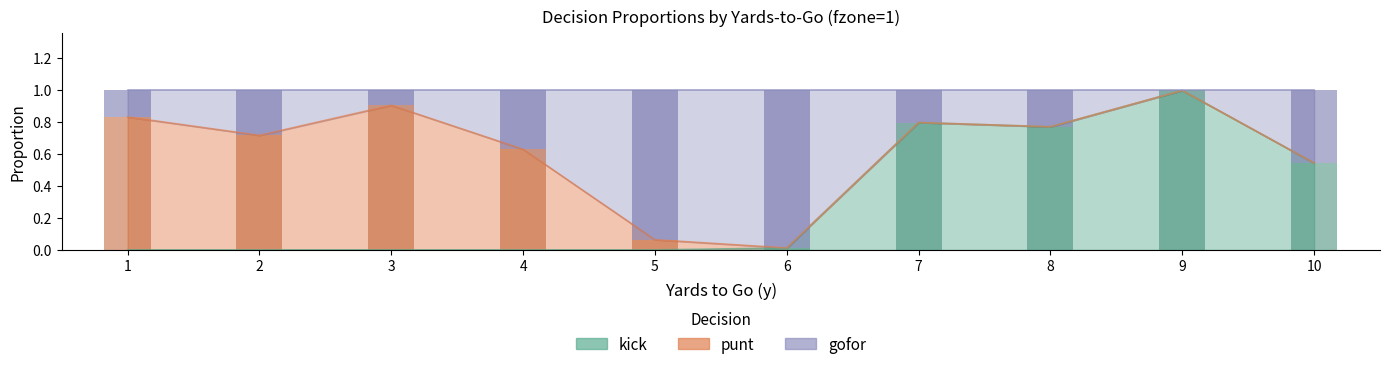

What is the value of the kick bar at the 7th from the left?

0.8